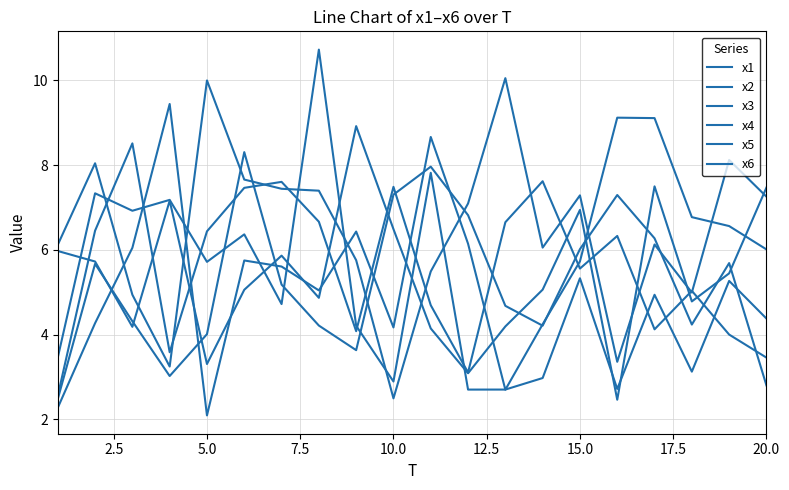

How many lines are shown in the chart?

6